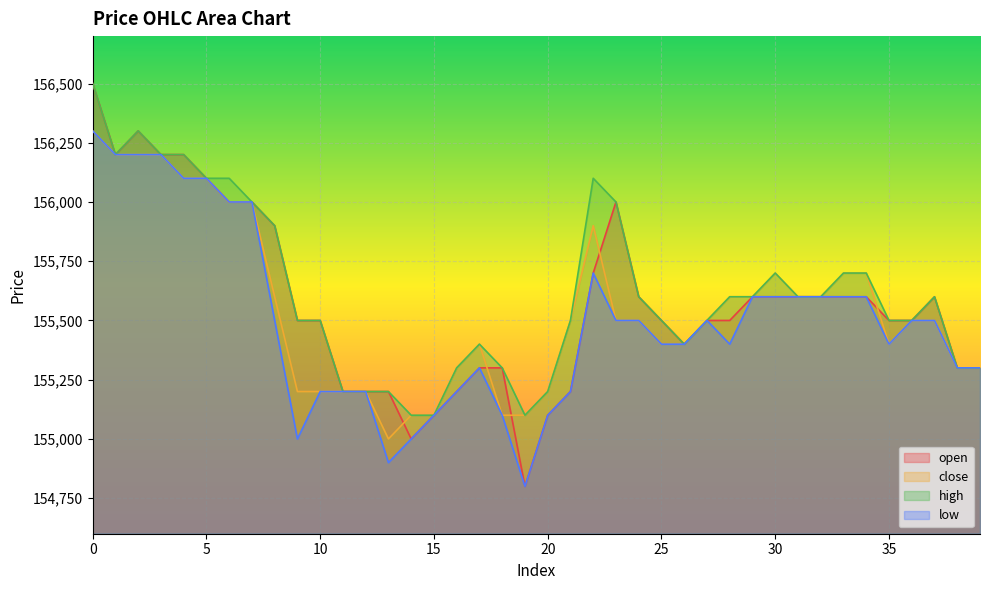

What is the total value across all series at 21?

621400